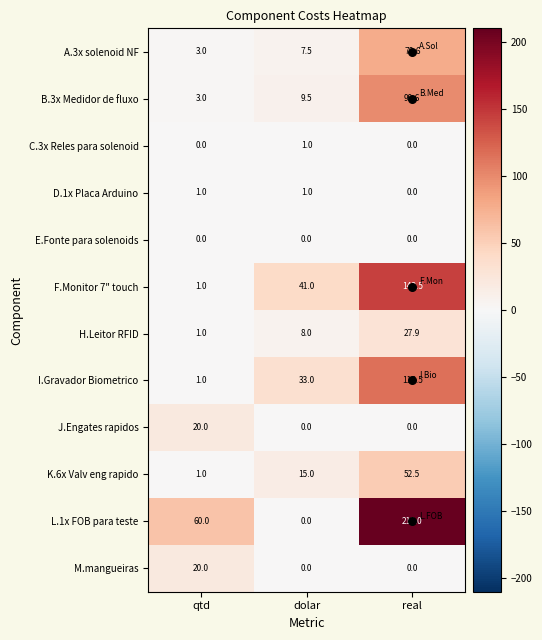

Which series changed the most between qtd and dolar?

L.1x FOB para teste